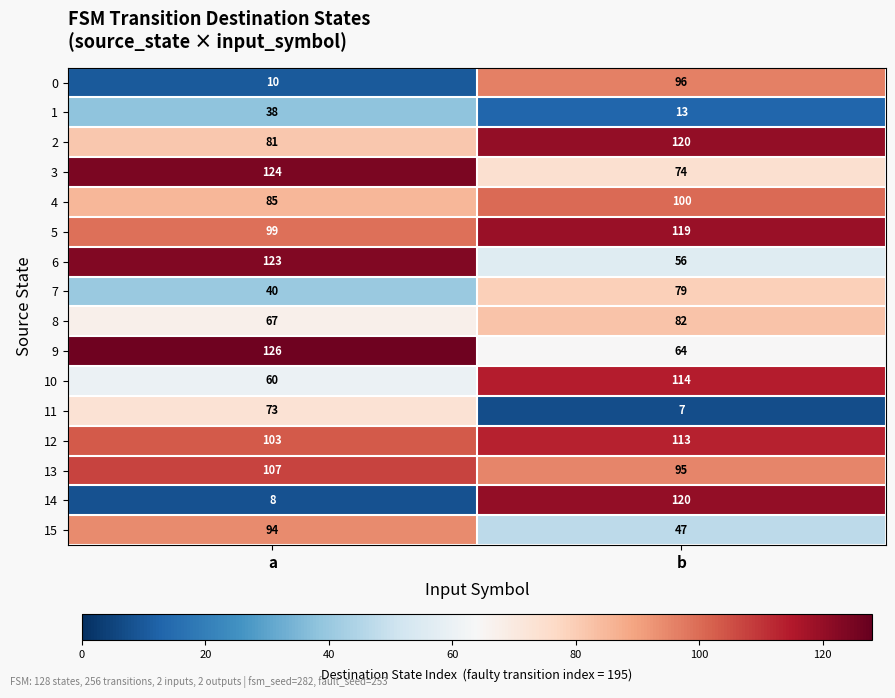

At which category is the sum across all series the highest?

b